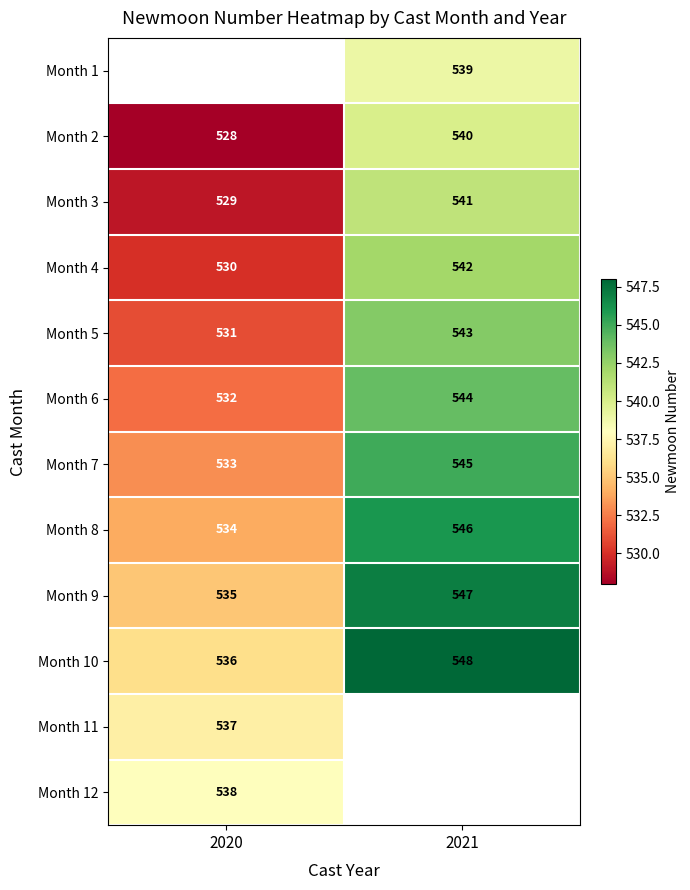

Is it true that Month 6 equals 119 at 2020?

False